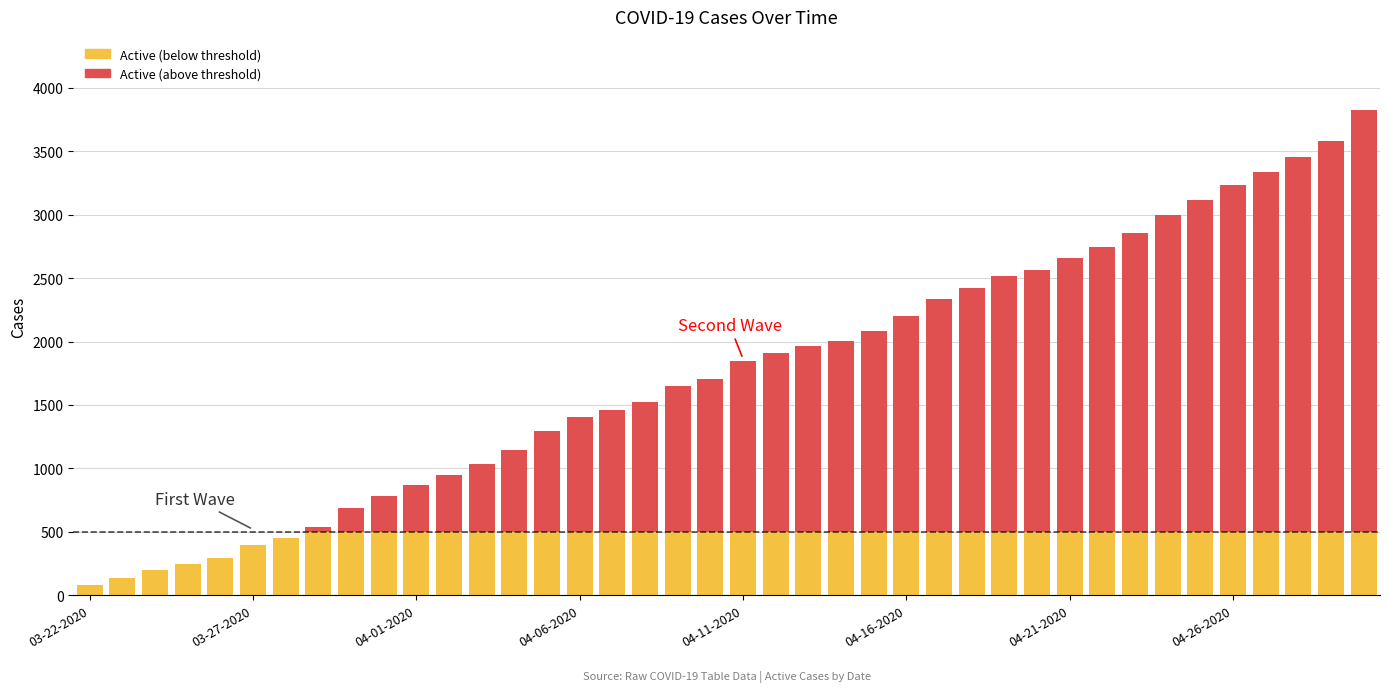

What value does the Active series have at 03-23-2020, to the nearest 10?

140